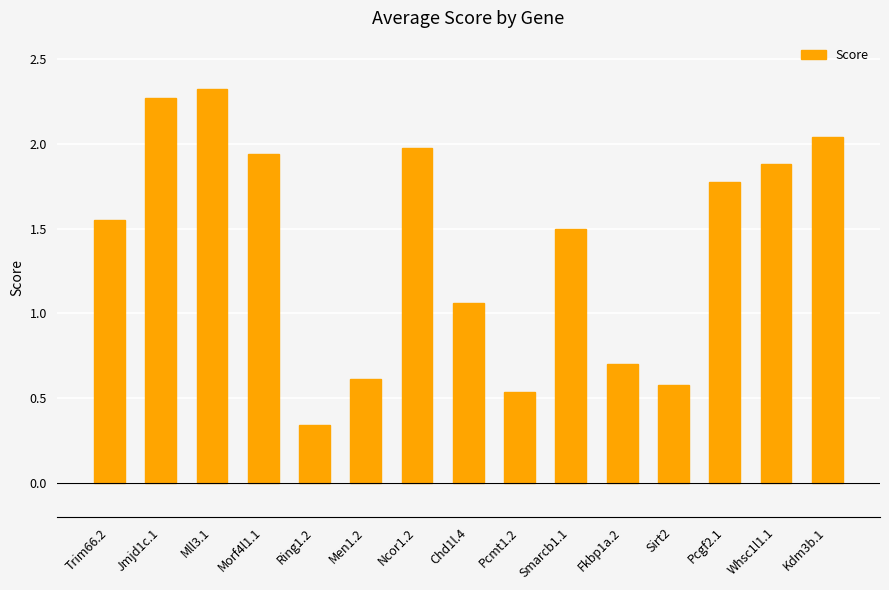

Rank the categories by value from lowest to highest.

Ring1.2, Pcmt1.2, Sirt2, Men1.2, Fkbp1a.2, Chd1l.4, Smarcb1.1, Trim66.2, Pcgf2.1, Whsc1l1.1, Morf4l1.1, Ncor1.2, Kdm3b.1, Jmjd1c.1, Mll3.1